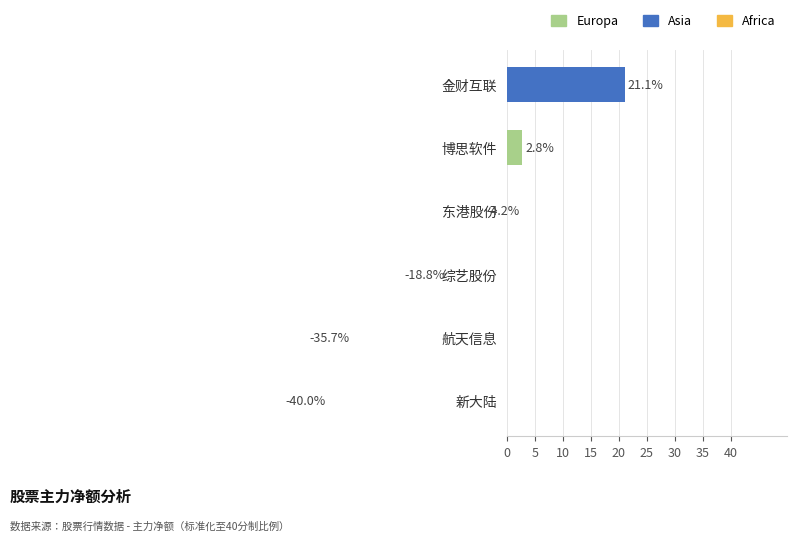

What is the value of the 5th bar from the left?

-35.7